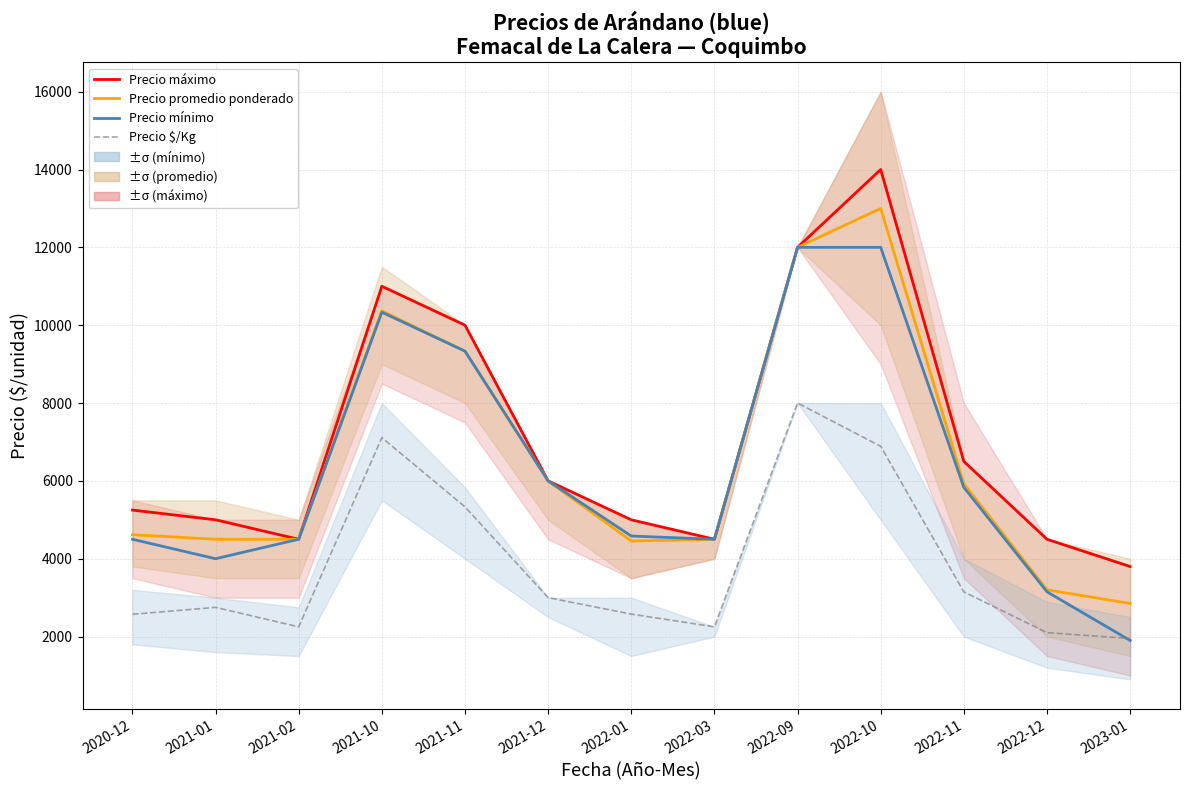

What position from the left is 2020-12?

1